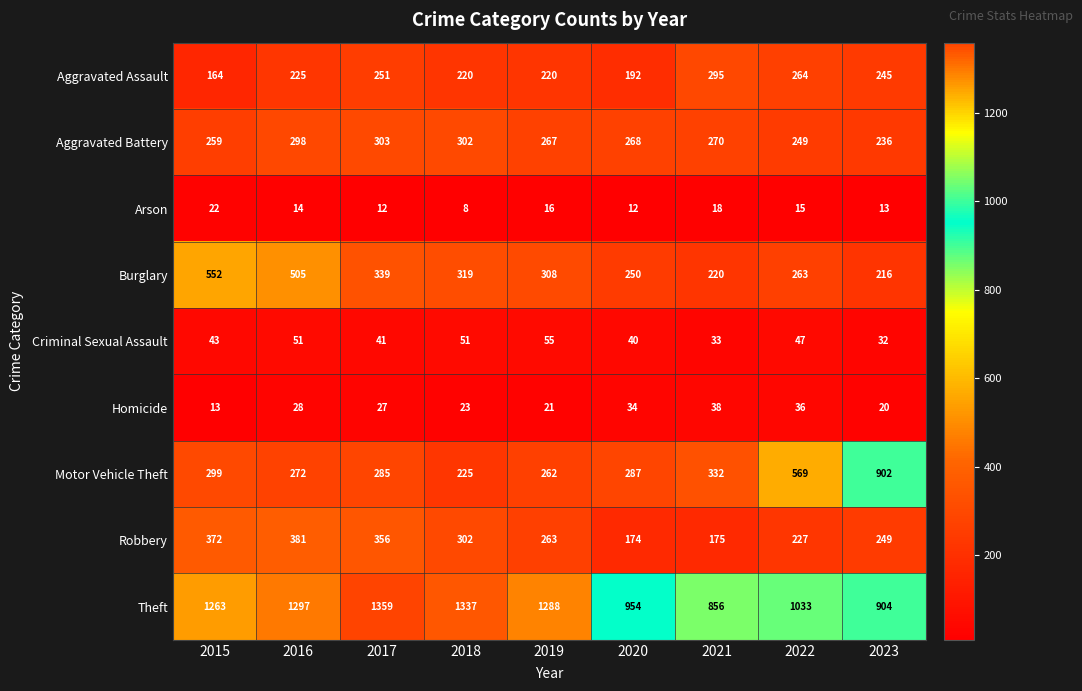

The Robbery series shows 381 at 2016. True or false?

True